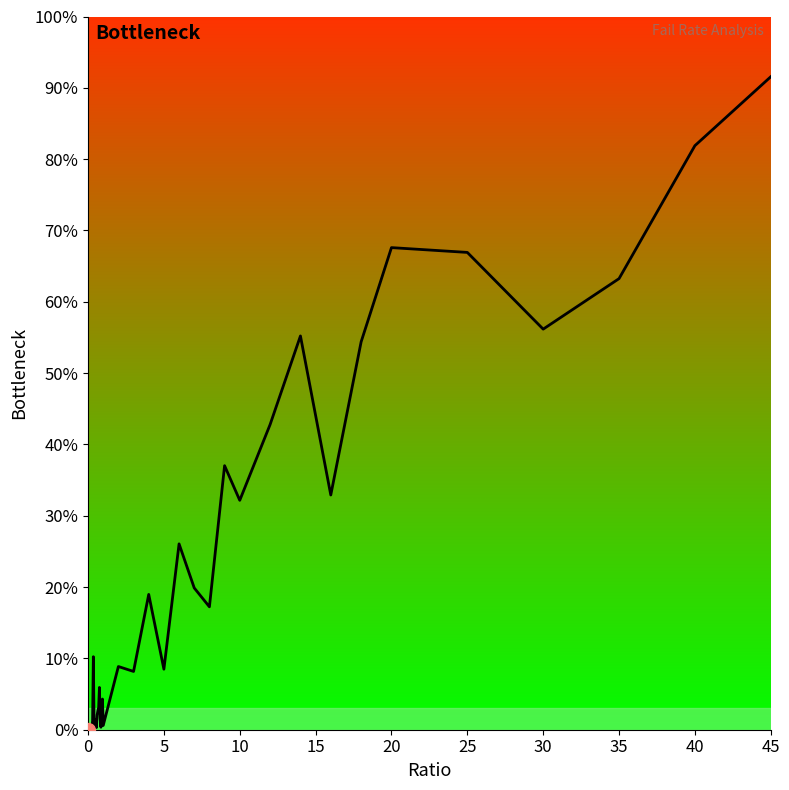

Is this an area chart (filled region under the line)?

Yes